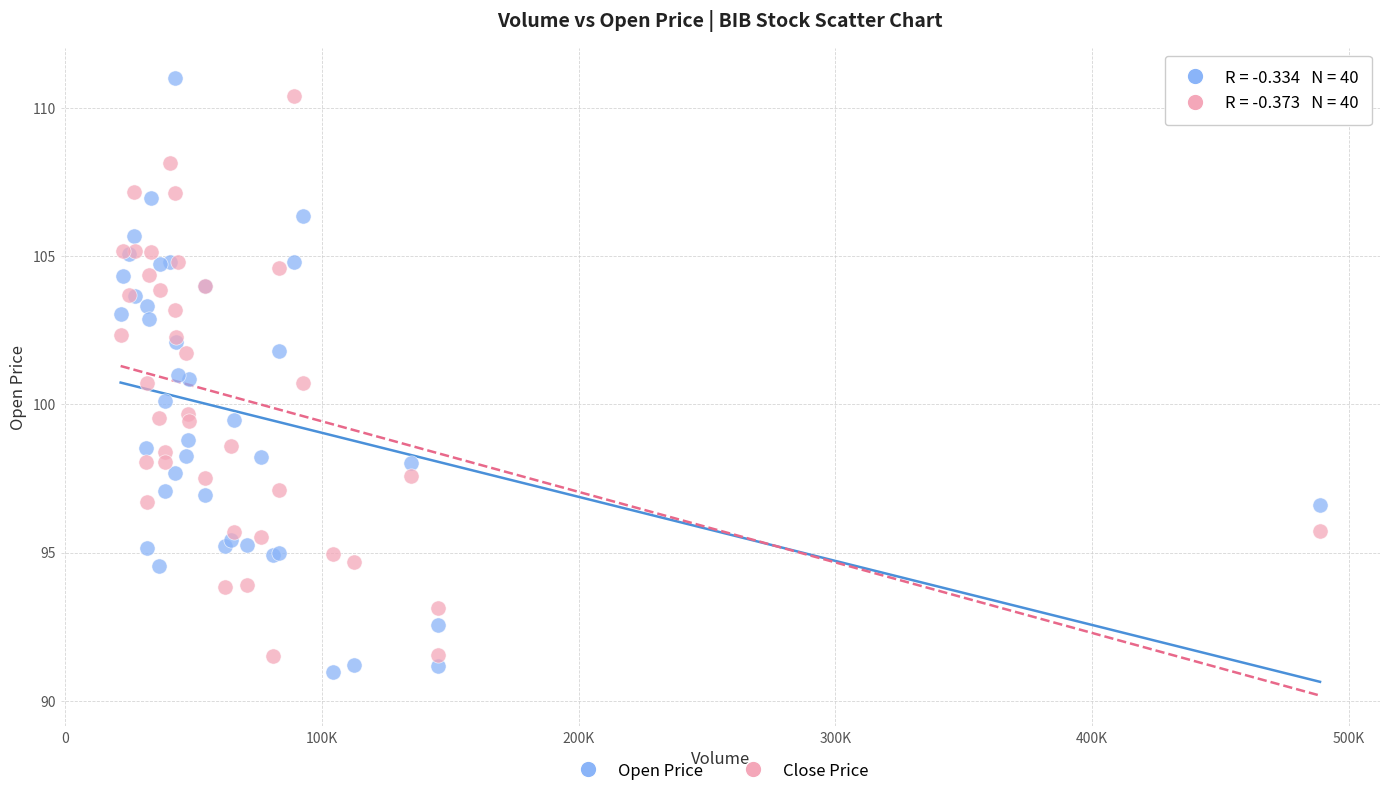

Which series has the widest spread of Y values?

Open Price